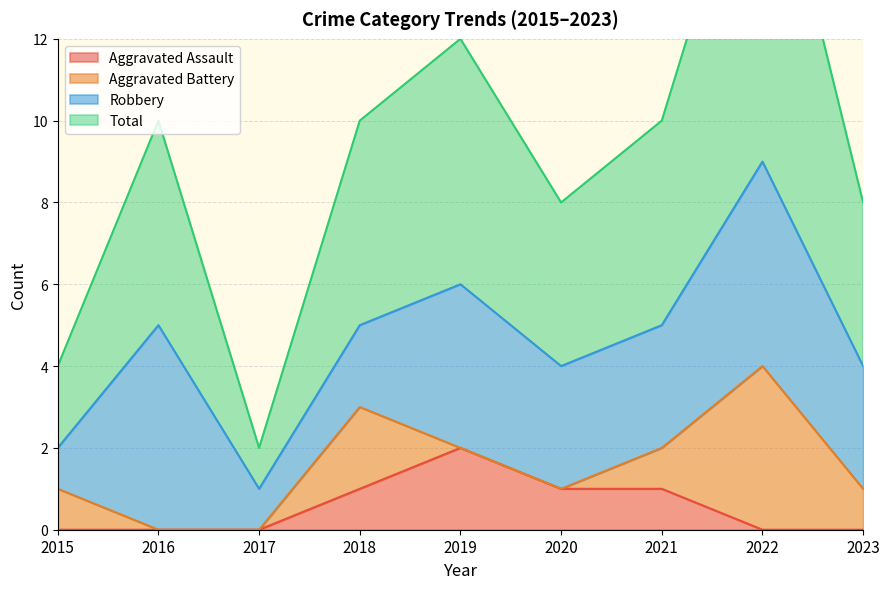

Which series changed the most between 2021 and 2022?

Total